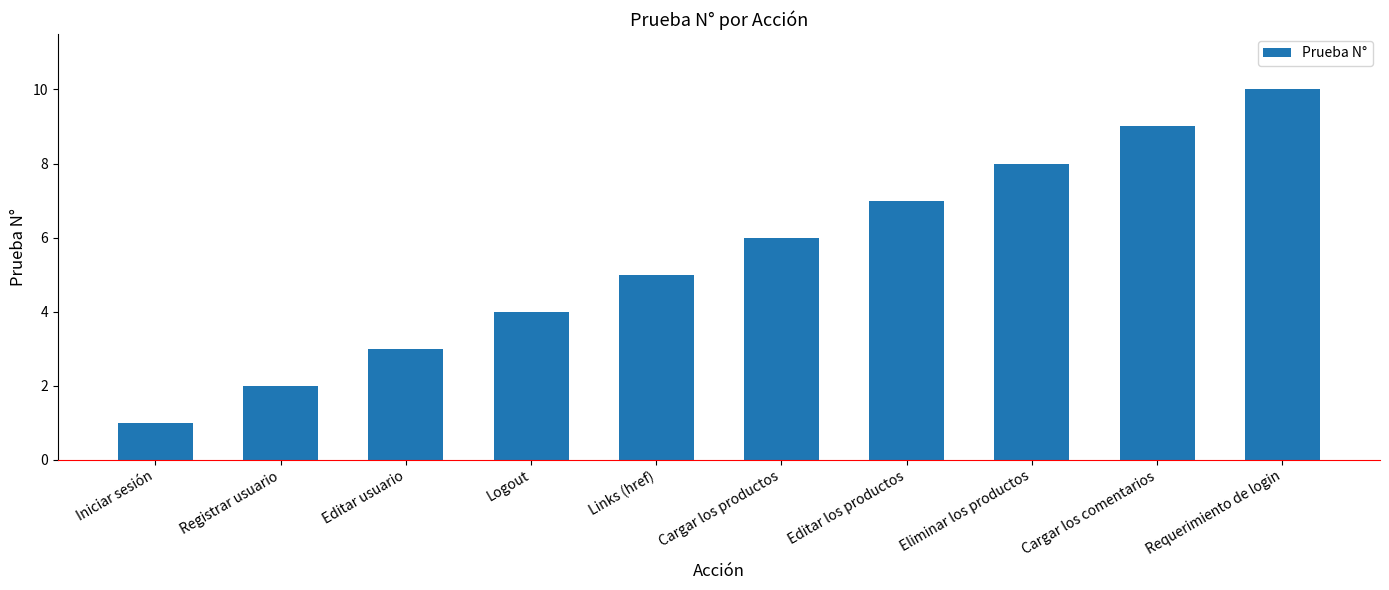

What is the value of the 7th bar from the left?

7